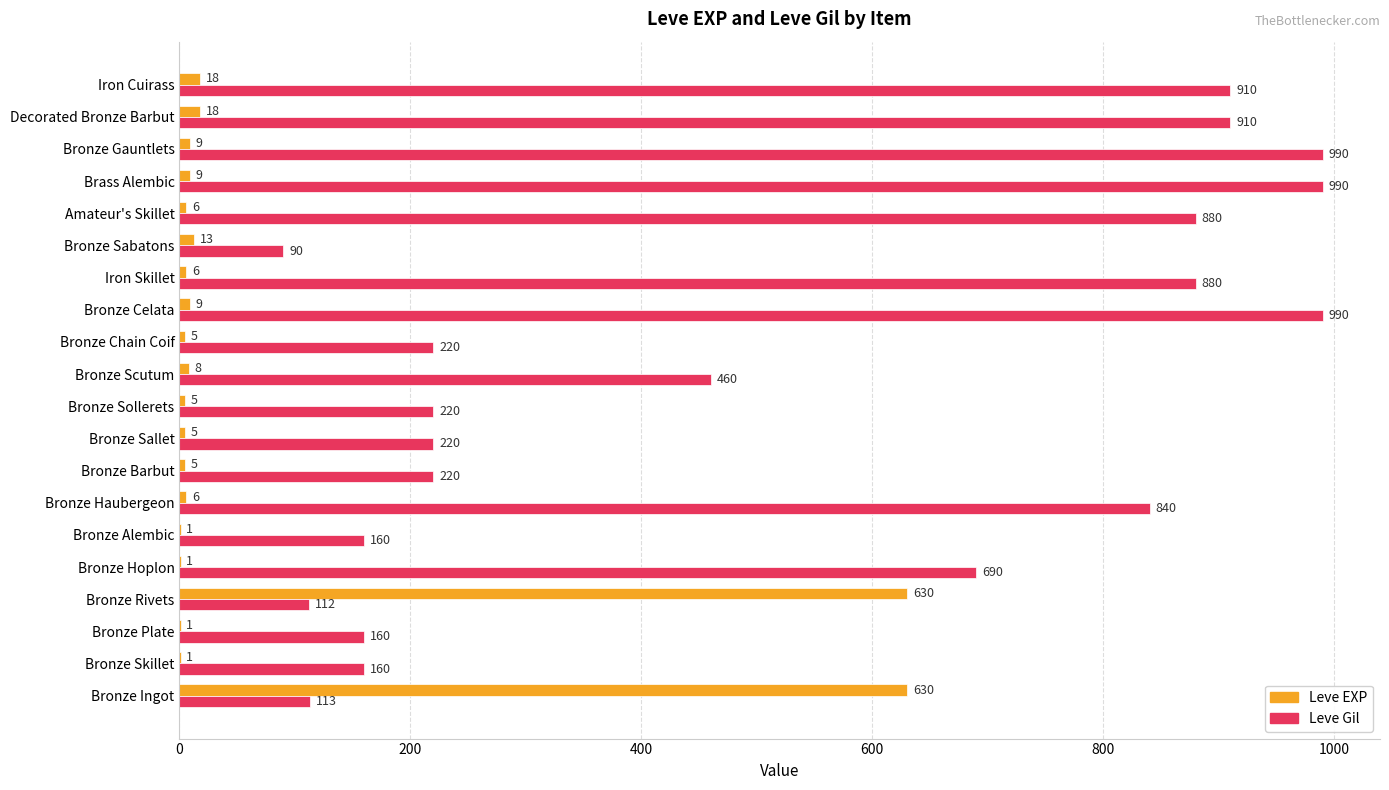

Is the value of Leve EXP at Brass Alembic greater than the value of Leve Gil at Decorated Bronze Barbut?

No